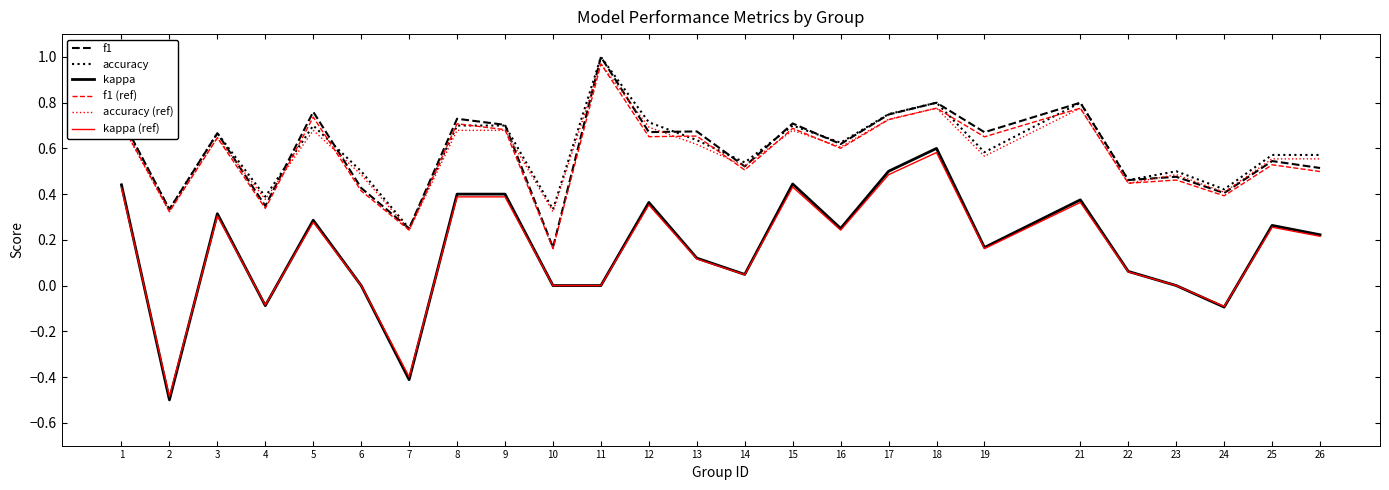

What is the total value across all series at 3?

3.2